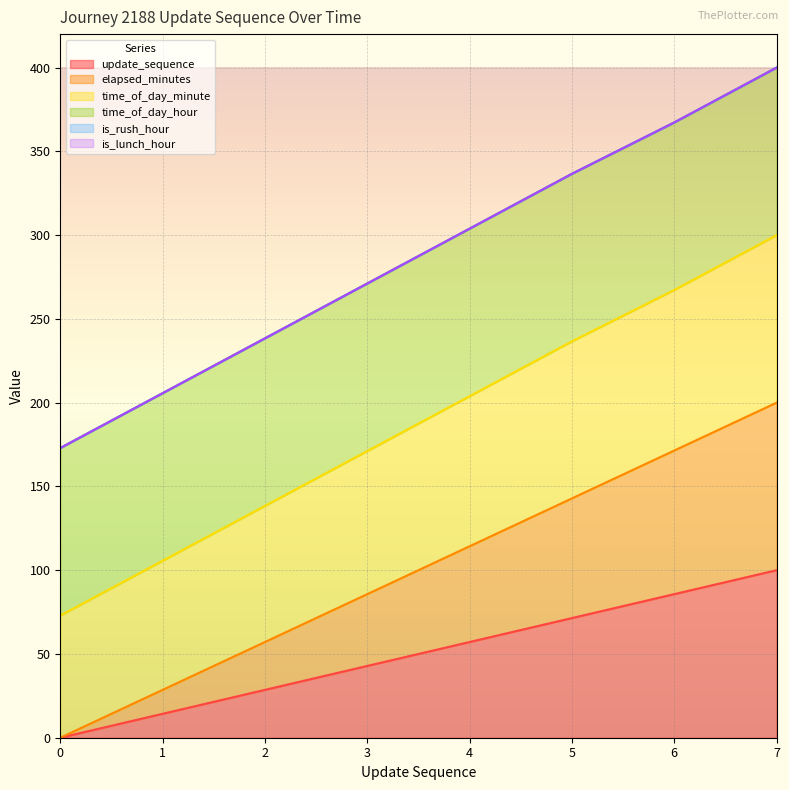

Is the value of update_sequence at 7 greater than the value of elapsed_minutes at 7?

No